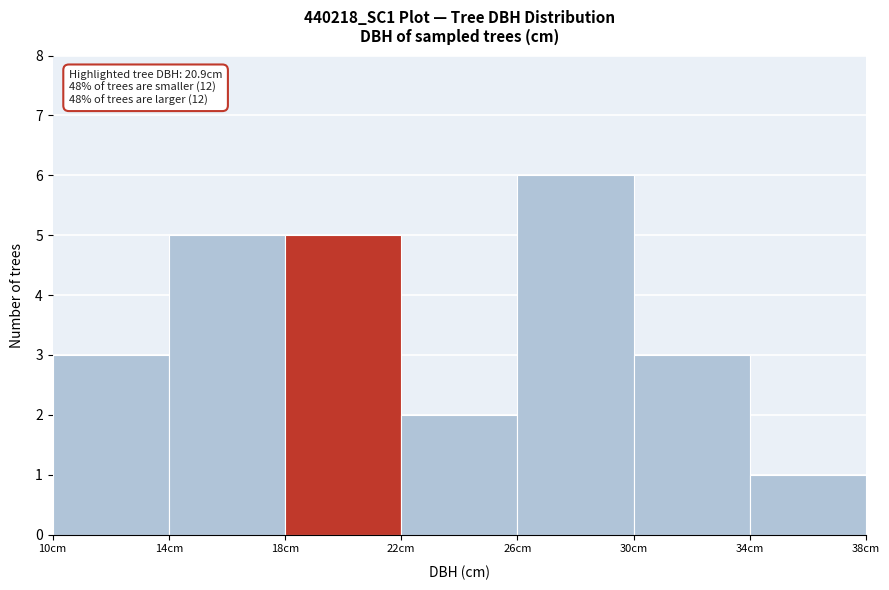

Which range on the x-axis has the tallest bar?

26 to 30